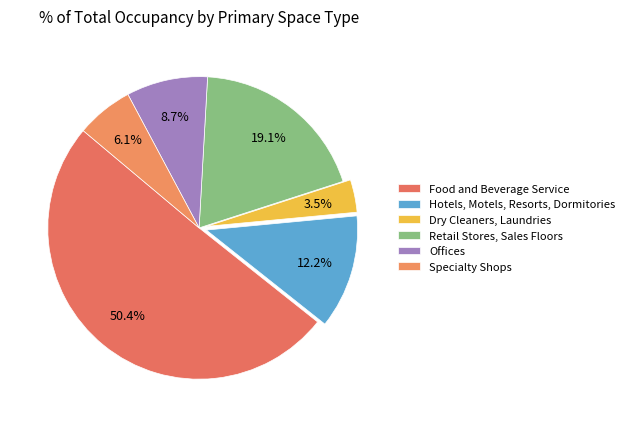

Does Offices represent more than half of the total?

No